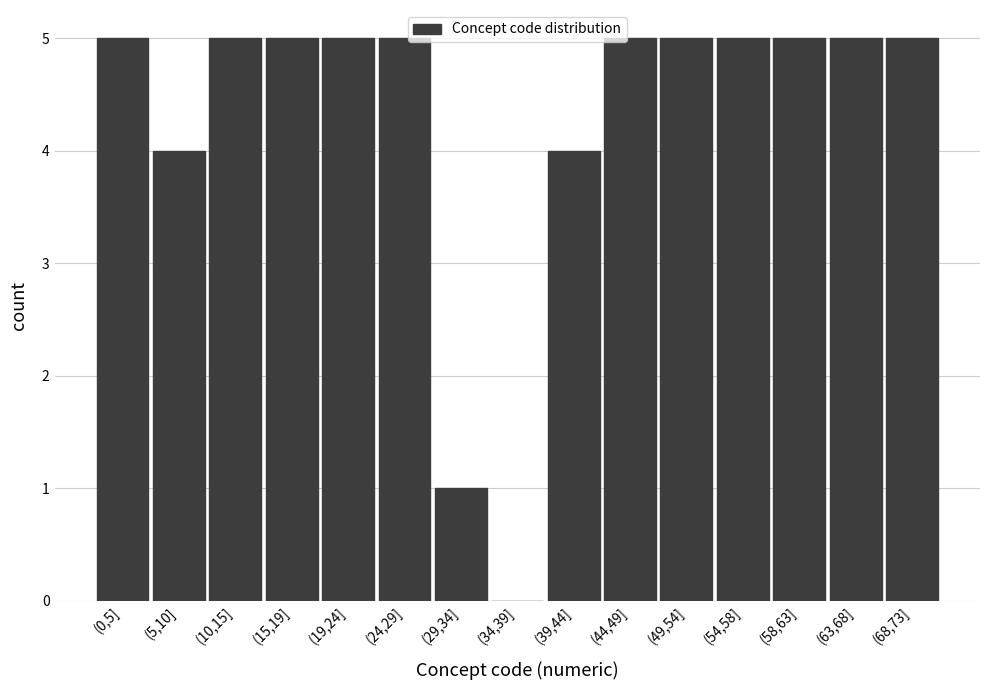

Reading left to right, extract all data points from this chart.

(0,5]=5	(5,10]=4	(10,15]=5	(15,19]=5	(19,24]=5	(24,29]=5	(29,34]=1	(34,39]=0	(39,44]=4	(44,49]=5	(49,54]=5	(54,58]=5	(58,63]=5	(63,68]=5	(68,73]=5